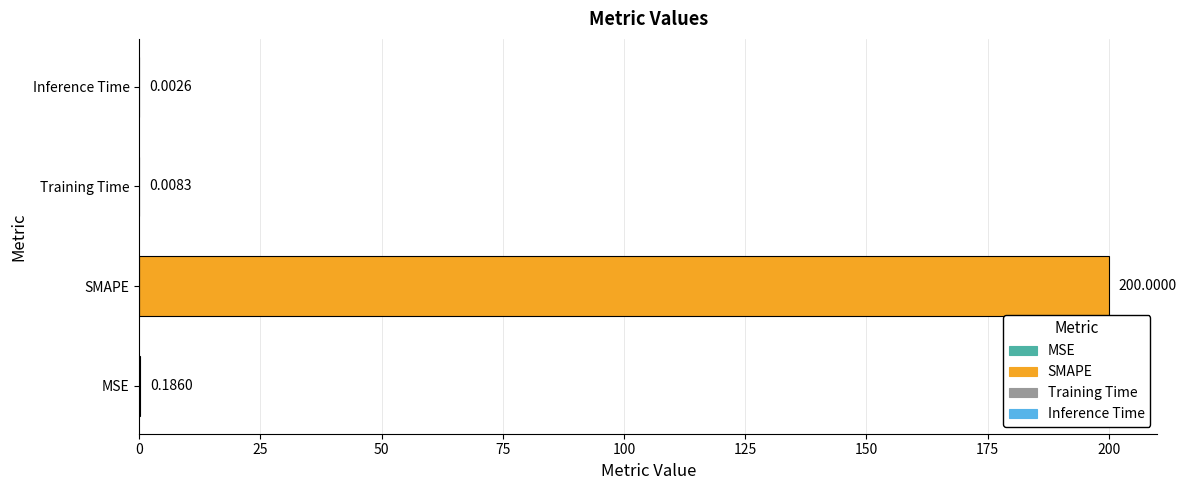

What is the sum of all values?

200.2